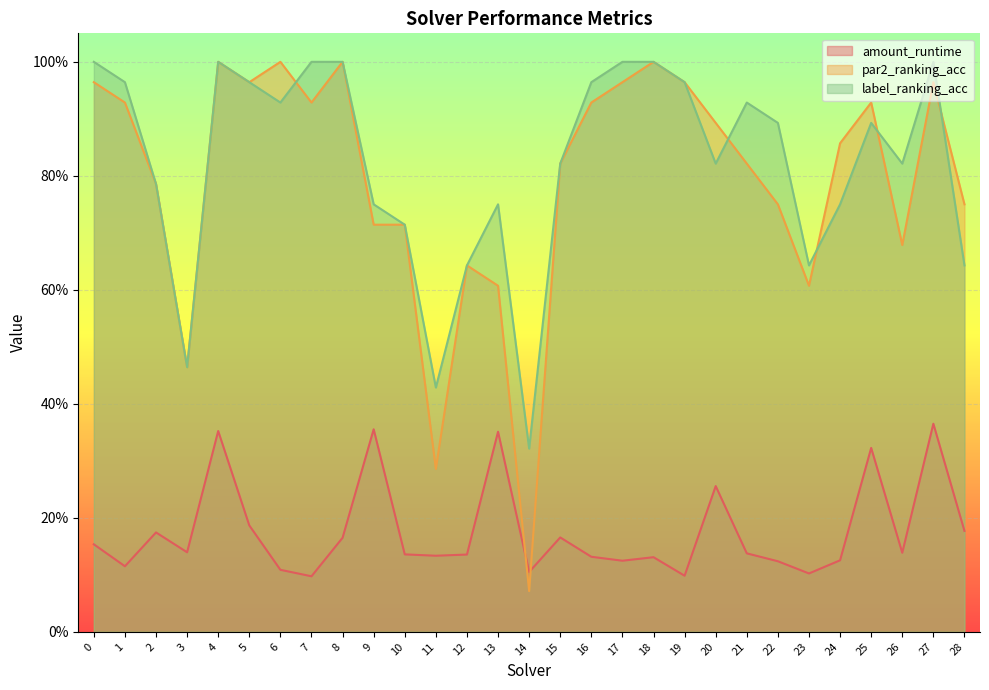

Which label corresponds to the smallest value in the chart?

14